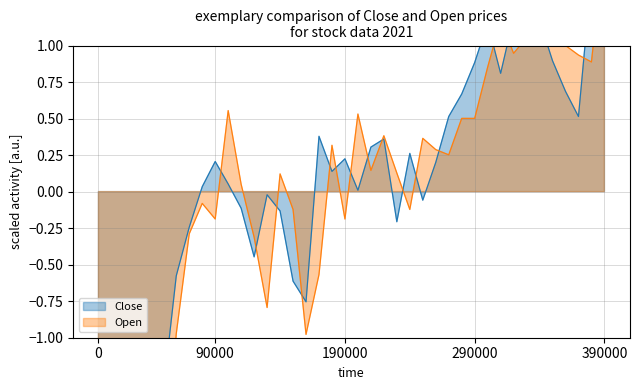

After their last crossing, which series has the higher values: Close or Open?

Open